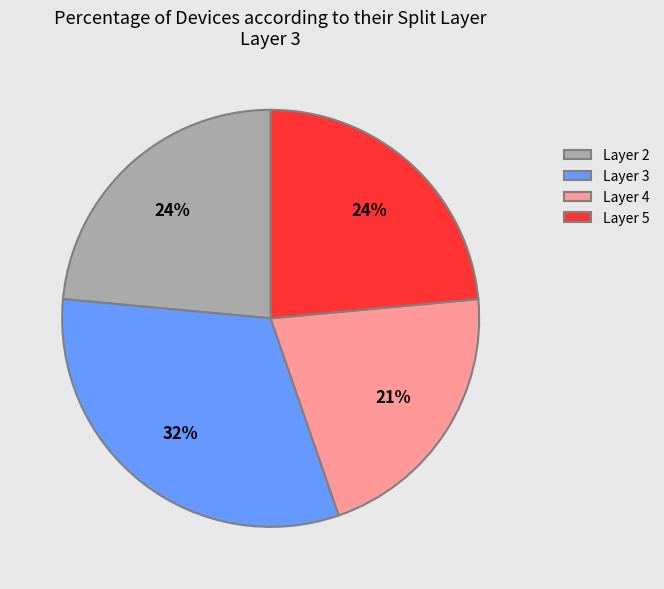

Count the number of slices in the pie.

4